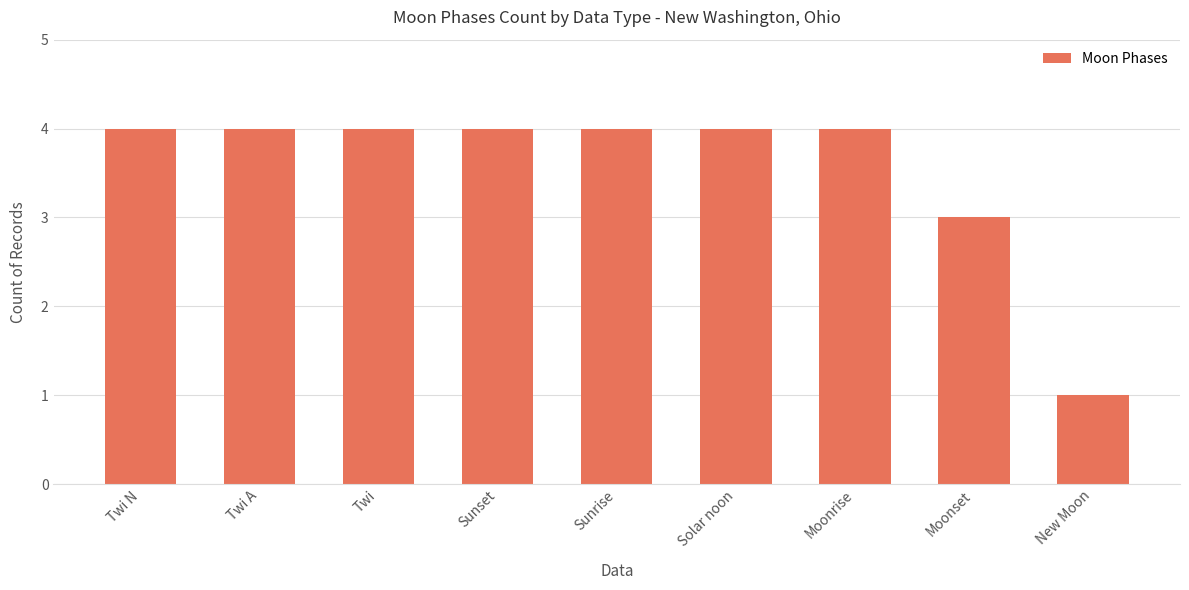

What position from the right is Moonrise?

3